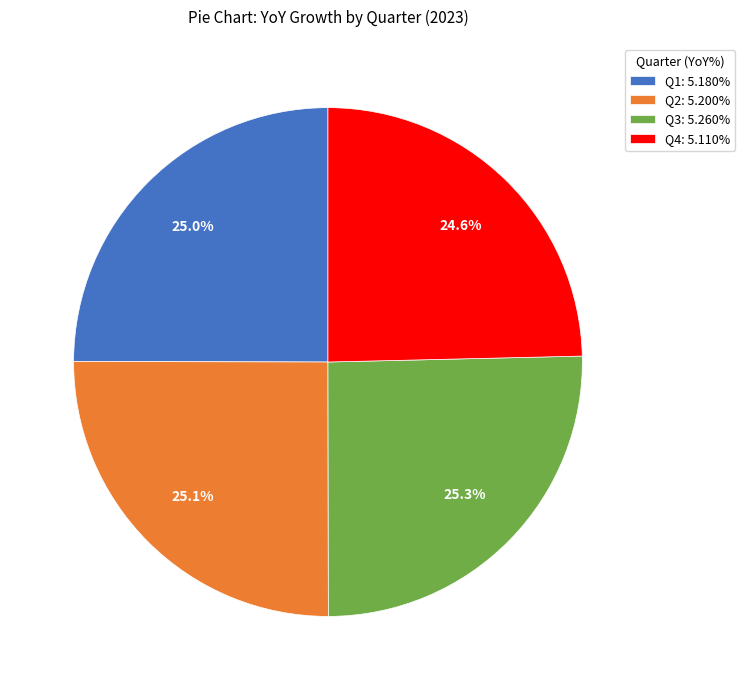

Do Q3 and Q2 together represent more than half of the pie?

Yes